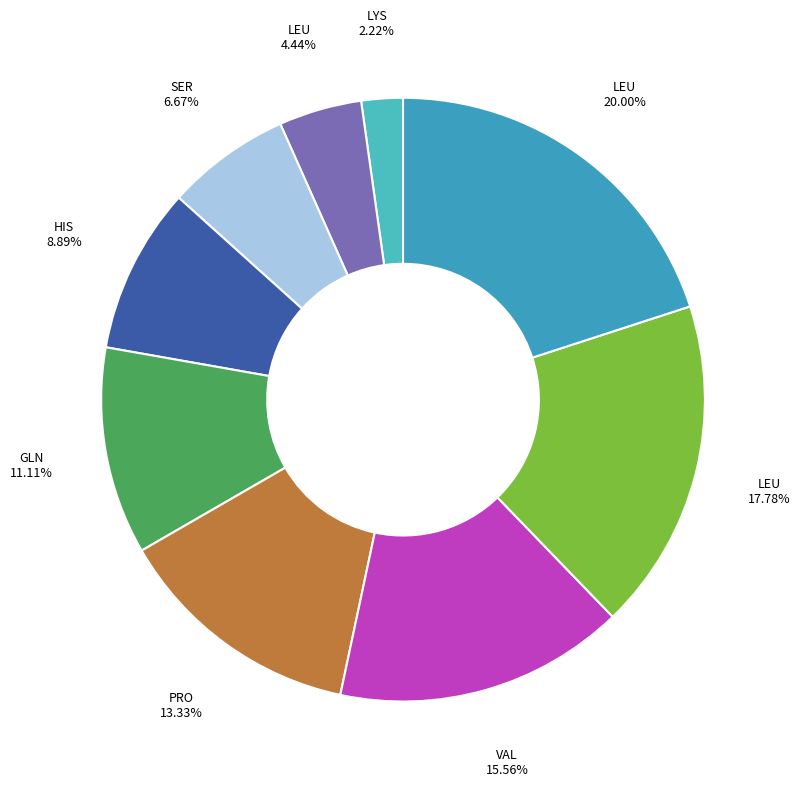

To the nearest percent, what is the difference between the largest and smallest slice percentages?

18%